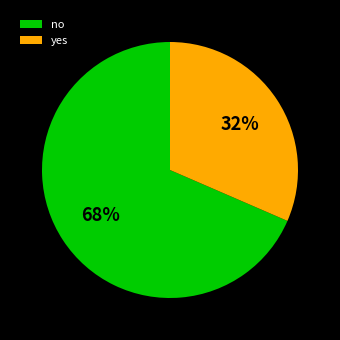

Which category accounts for the majority?

no